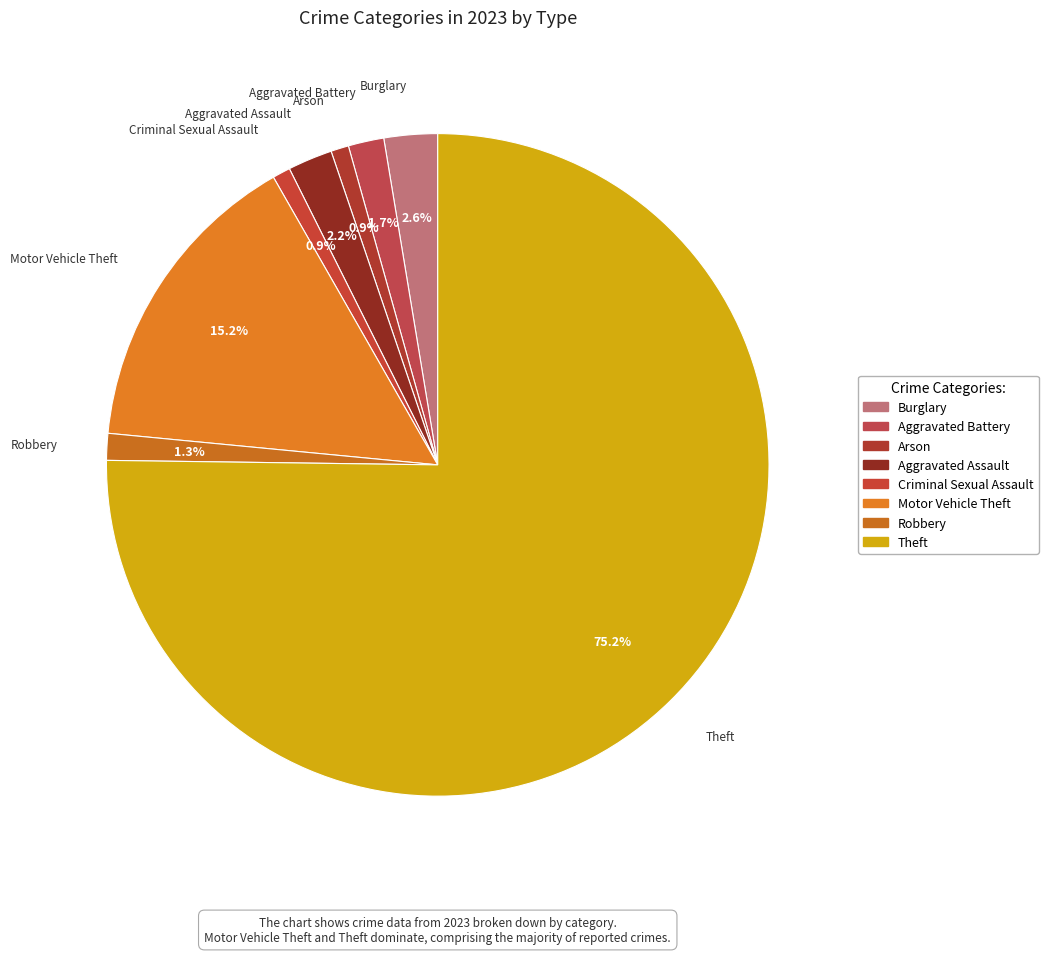

Which slice is the largest?

Theft